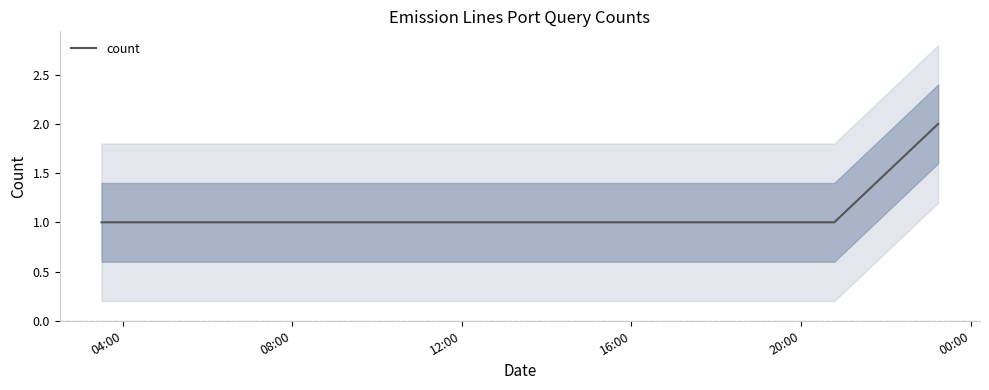

Count the number of categories in the chart.

5